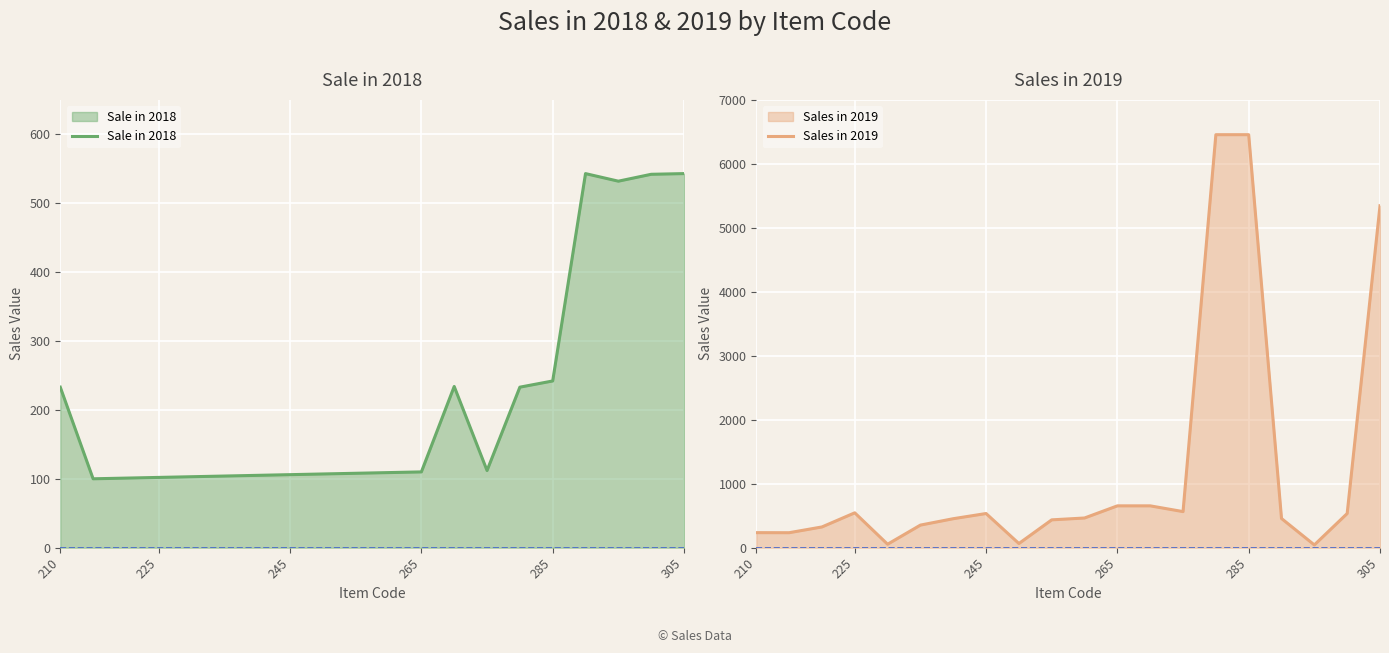

The Sales in 2019 series shows 10174 at 285. True or false?

False